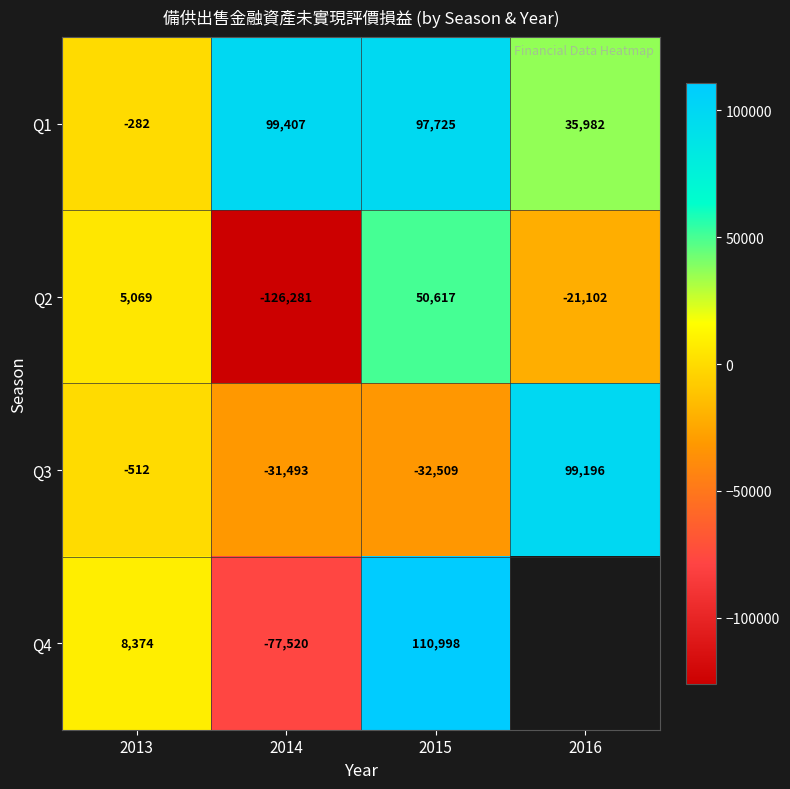

How many negative values does the Q2 series have?

2